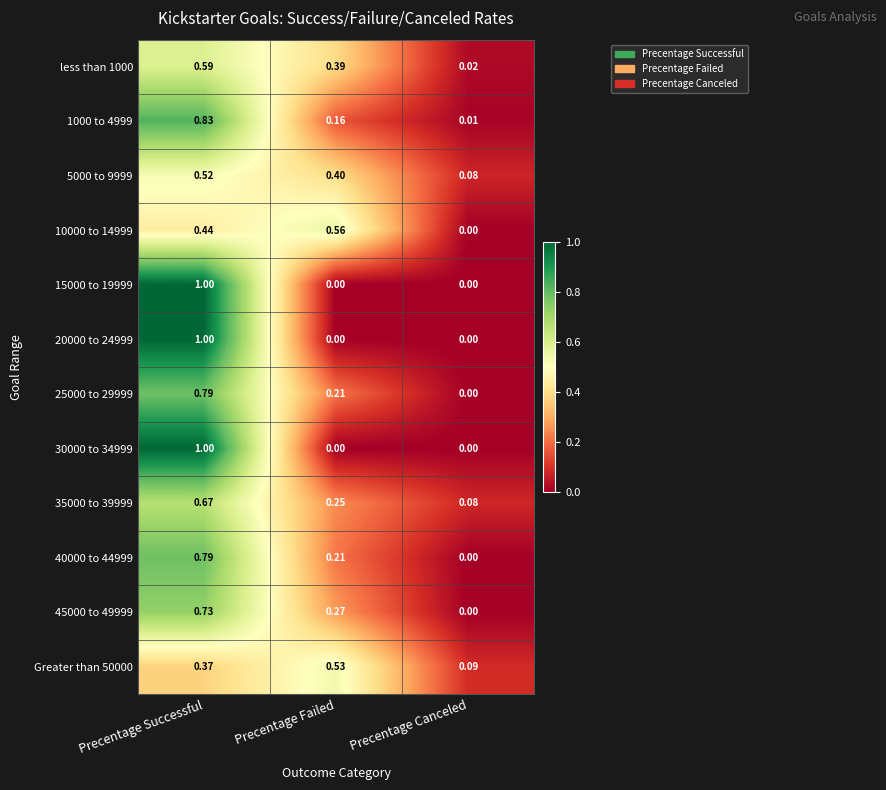

Which category has the highest value across all series?

Precentage Successful